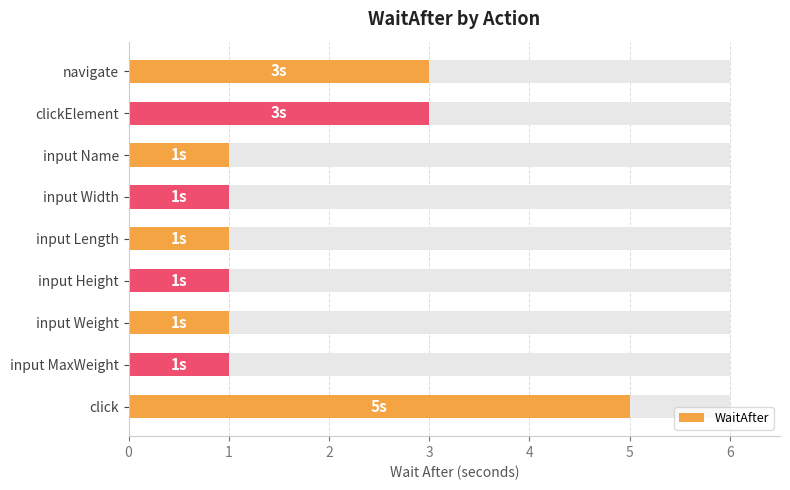

True or false: the data shows 0 at input Length.

False